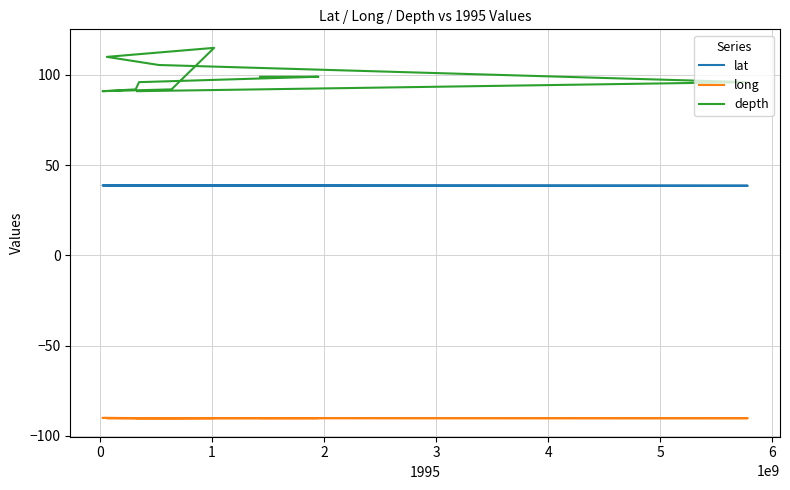

The depth series shows 156.5 at 10. True or false?

False